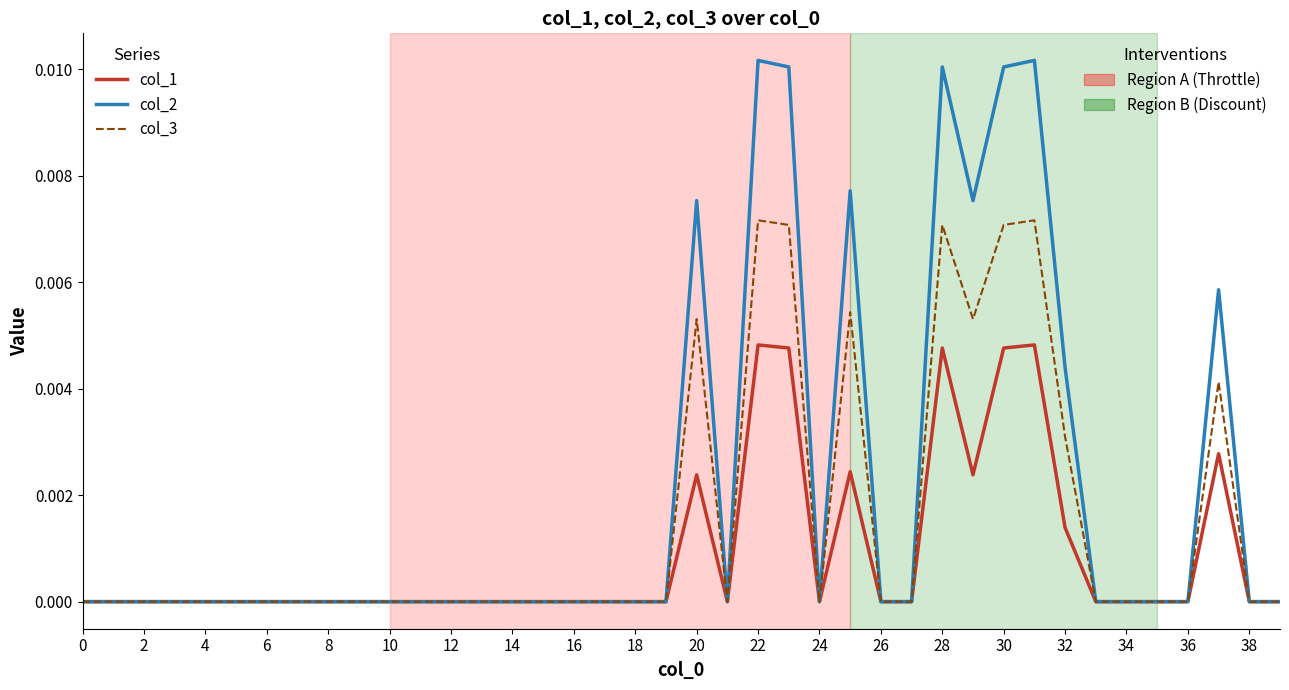

How many categories are shown in the chart?

40